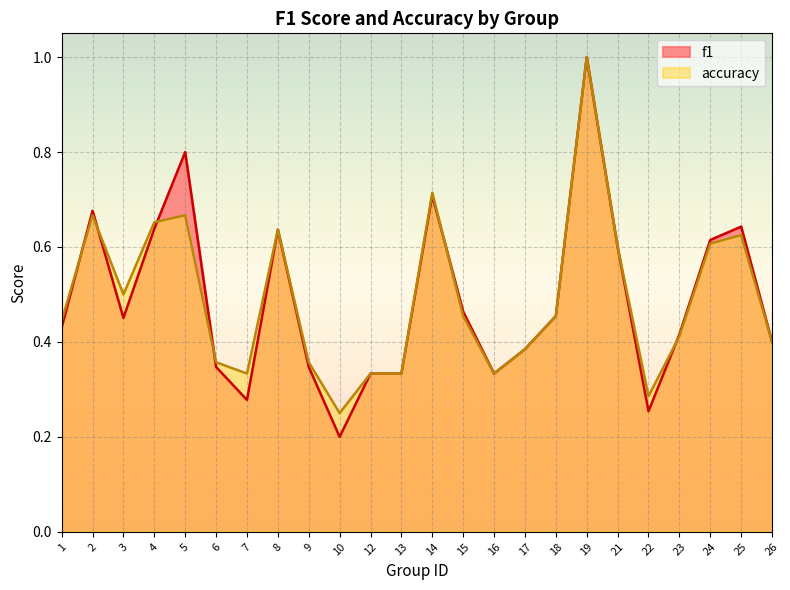

At which category does the chart reach its peak across all series?

19